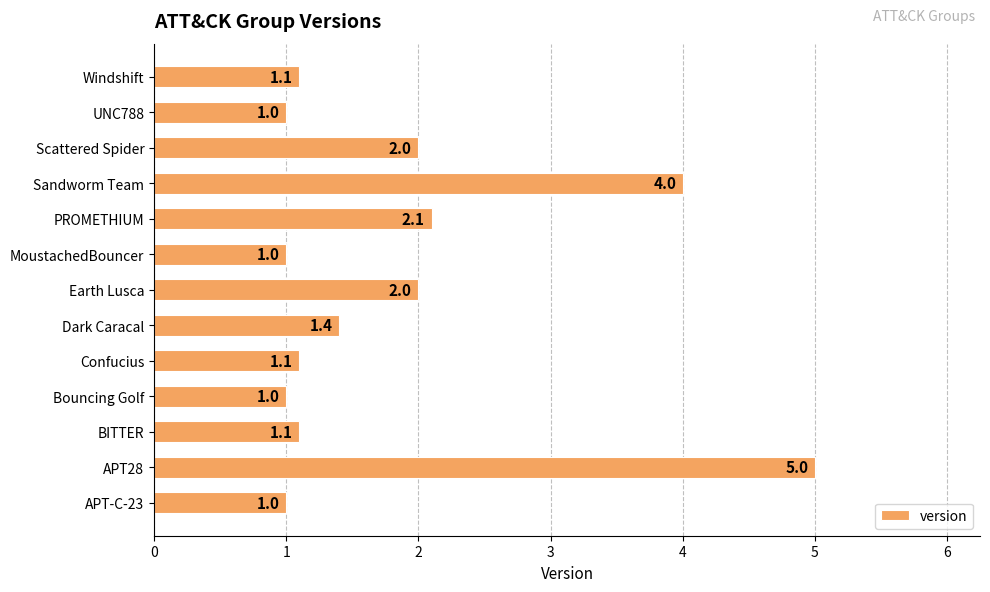

Which has a higher value, Confucius or MoustachedBouncer?

Confucius